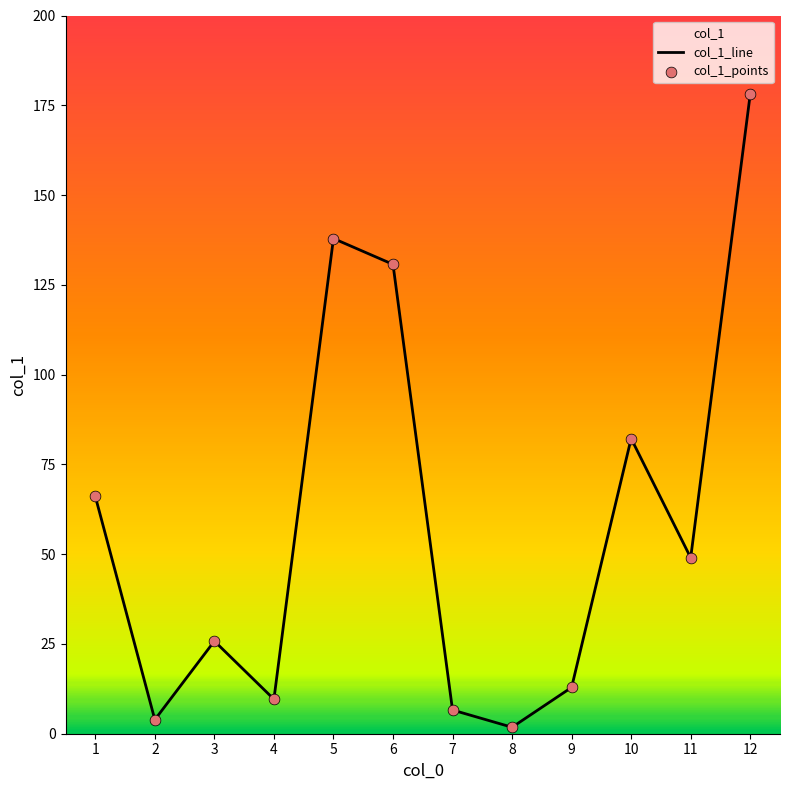

Which series has the largest Y range (max minus min)?

col_1_line